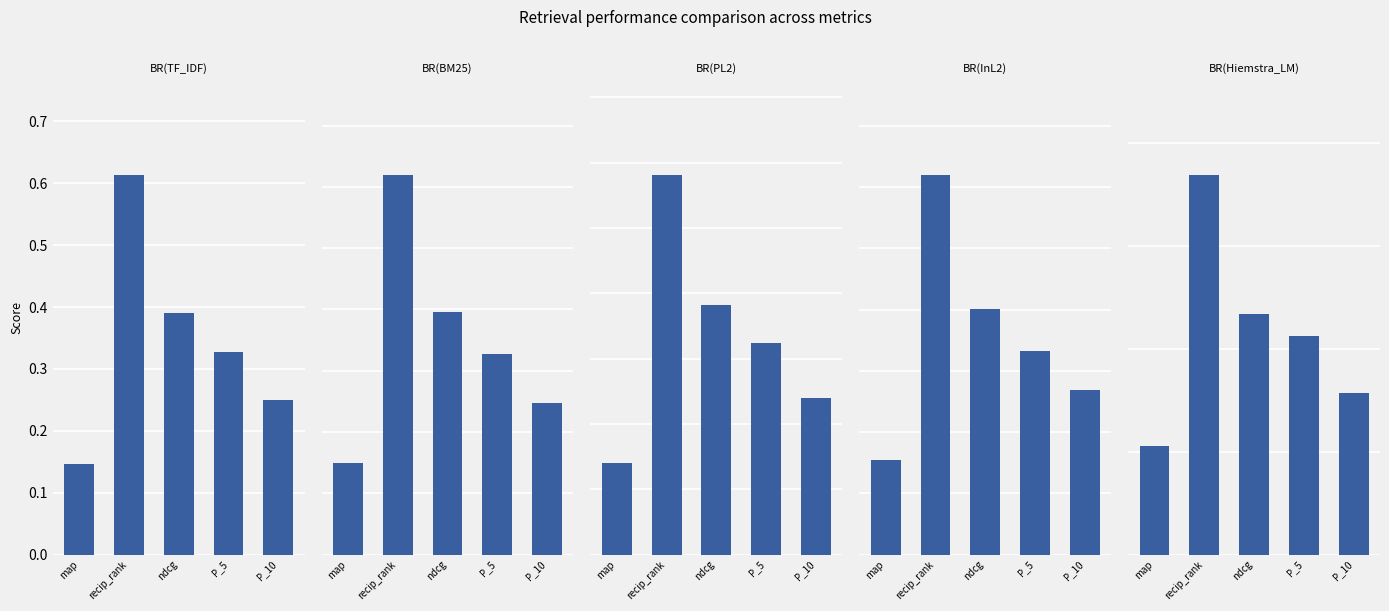

How many series are shown in this chart?

5